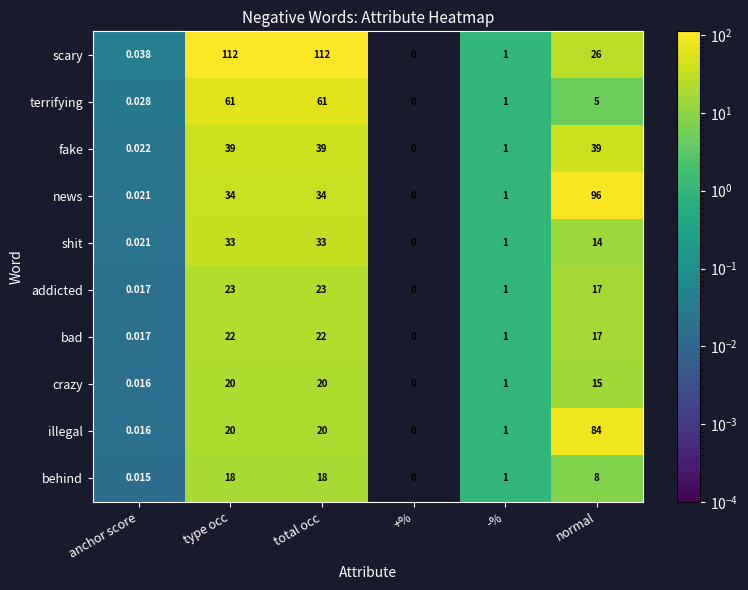

Is the value of news at anchor score greater than the value of illegal at +%?

Yes